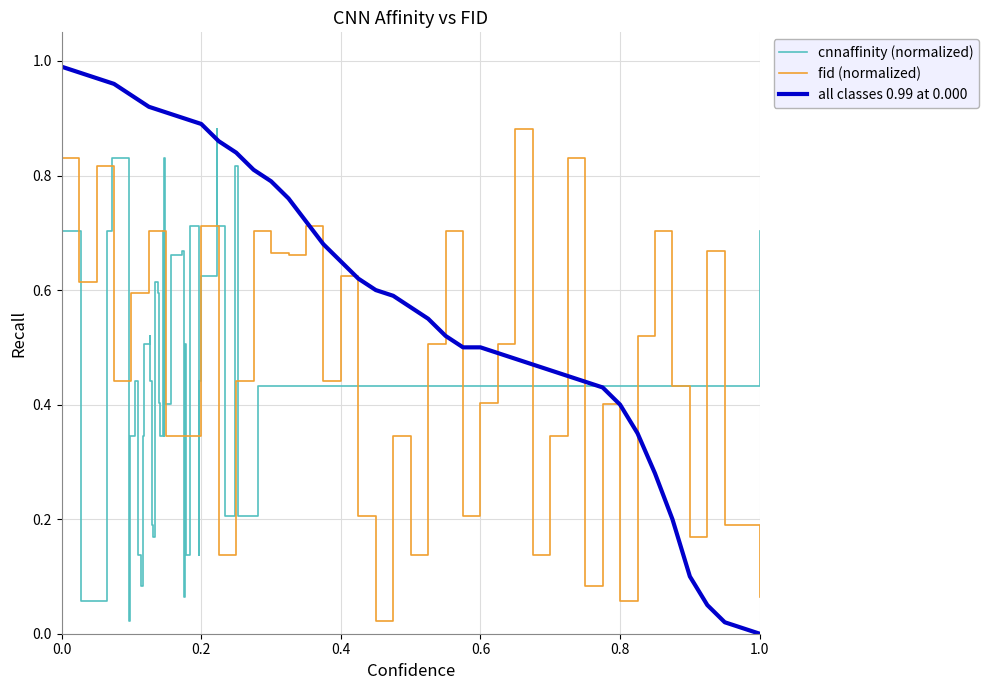

Is this an area chart (filled region under the line)?

No